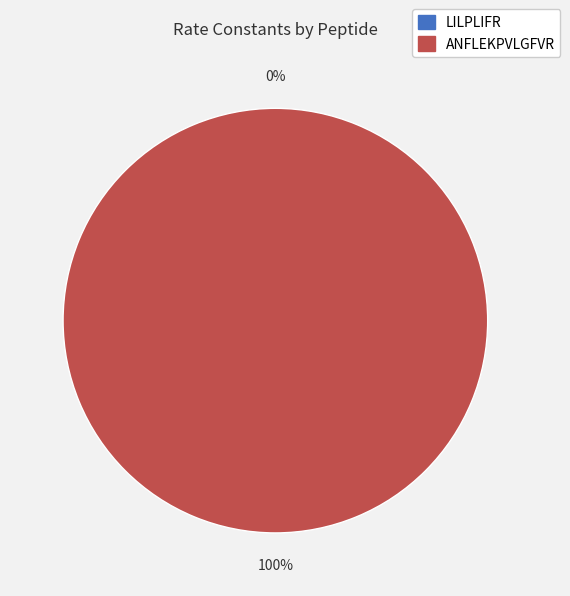

To the nearest percent, what is the difference between the largest and smallest slice percentages?

100%